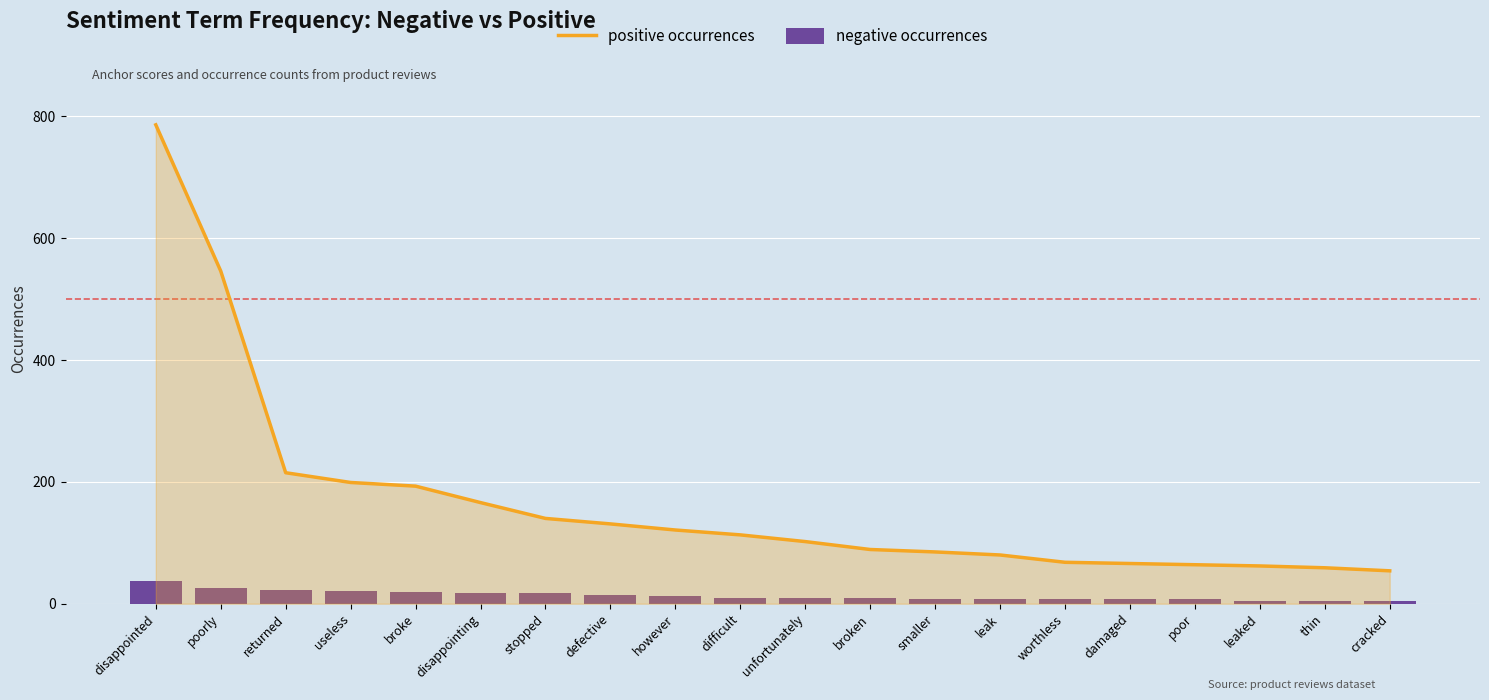

Reading left to right, extract all data points from this chart.

positive occurrences: 786	546	215	199	193	166	140	131	121	113	102	89	85	80	68	66	64	62	59	54
negative occurrences: 37	26	22	21	20	17	17	14	13	9	9	9	8	8	7	7	7	5	5	5